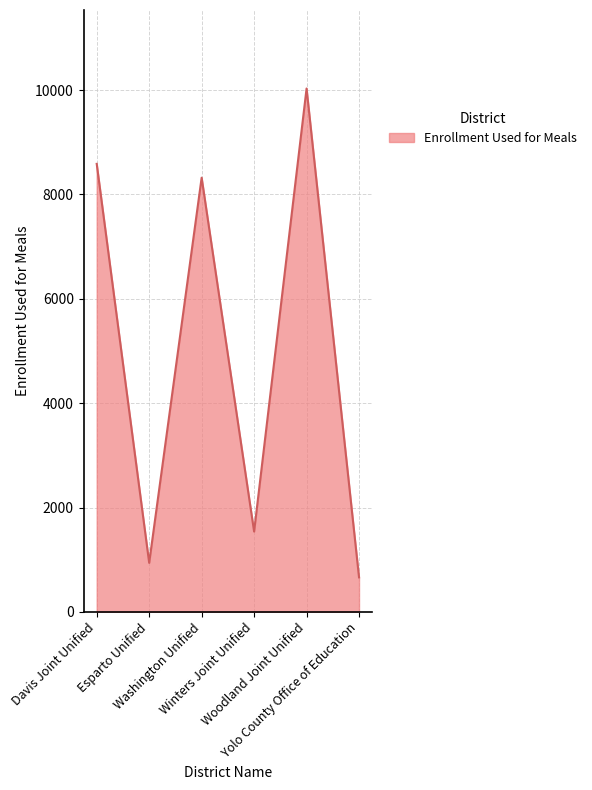

What is the average value?

5014